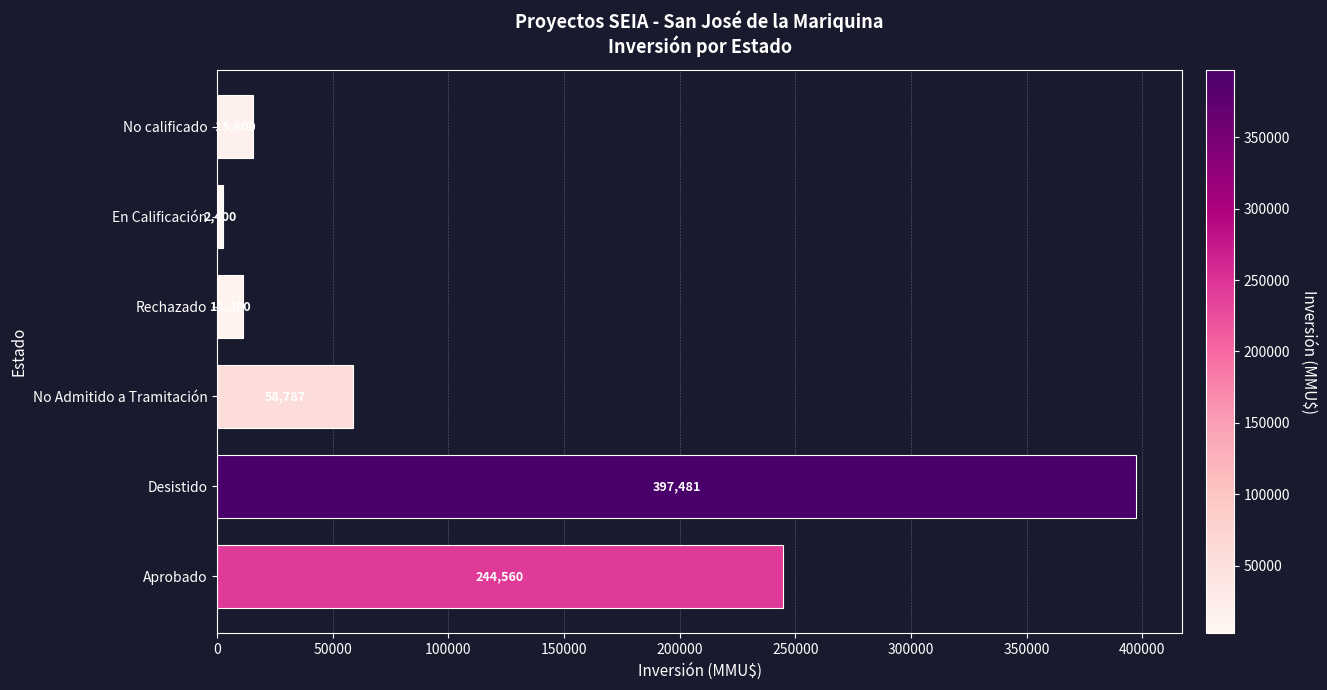

Does the chart contain stacked bars?

No